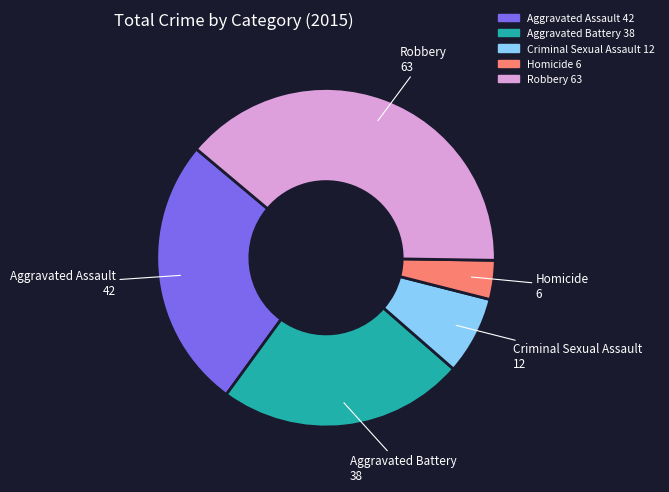

Approximately how many times larger is the value at Criminal Sexual Assault compared to Aggravated Battery?

0.3